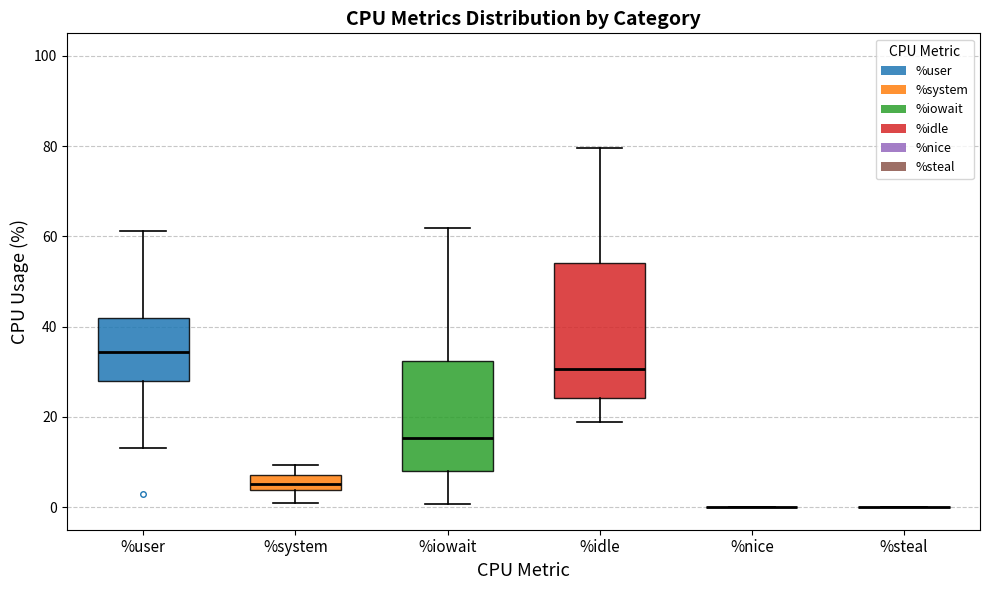

Reading left to right, transcribe this box plot: for each box, give where its median line is, the range the box spans, and where its two whiskers end, as read against the y-axis. The values are not printed on the chart, so give them approximately, as read against the axis.

%user: median 34, box 28 to 42, whiskers 14 to 62
%system: median 6, box 4 to 8, whiskers 0 to 10
%iowait: median 16, box 8 to 32, whiskers 0 to 62
%idle: median 30, box 24 to 54, whiskers 18 to 80
%nice: box collapsed to a line at 0, whiskers 0 to 0
%steal: box collapsed to a line at 0, whiskers 0 to 0